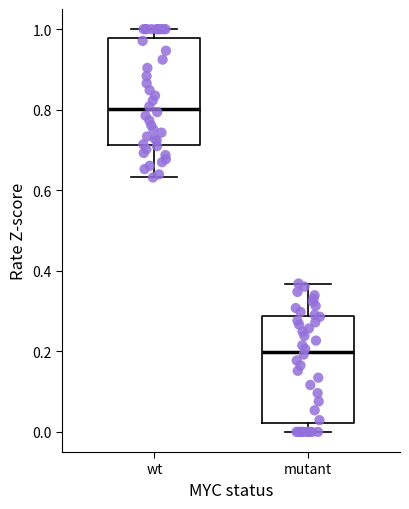

Which box's median line is the highest?

wt